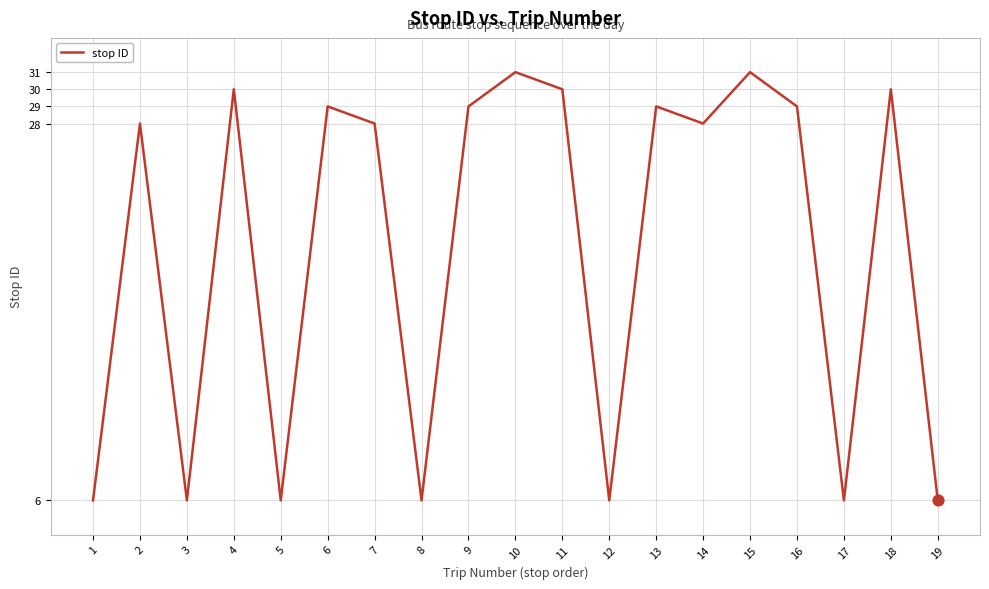

Approximately how many times larger is the value at 5 compared to 18?

0.2